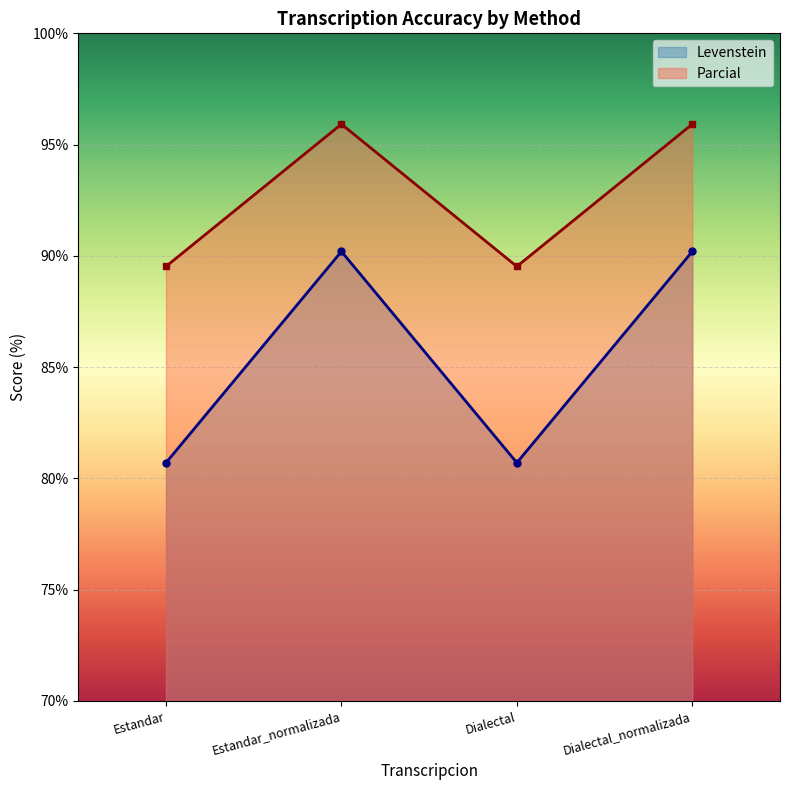

At Dialectal, list the series in order from smallest to largest.

Levenstein, Parcial